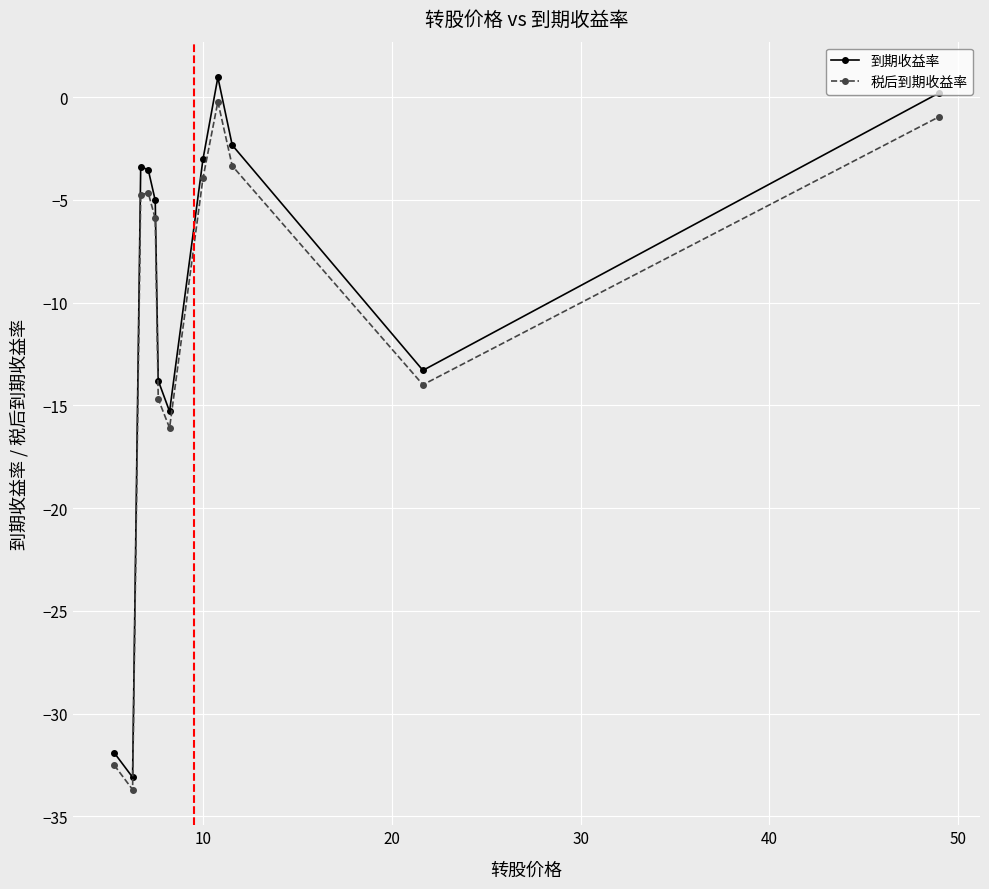

How many interior local valleys does the 到期收益率 series have?

3